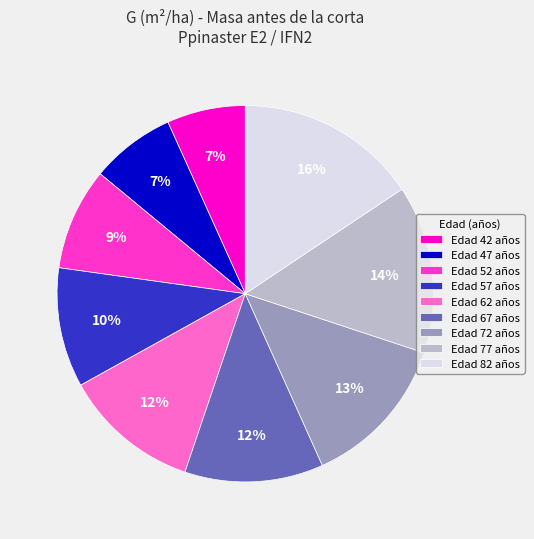

To the nearest percent, what is the difference between the largest and smallest slice percentages?

9%